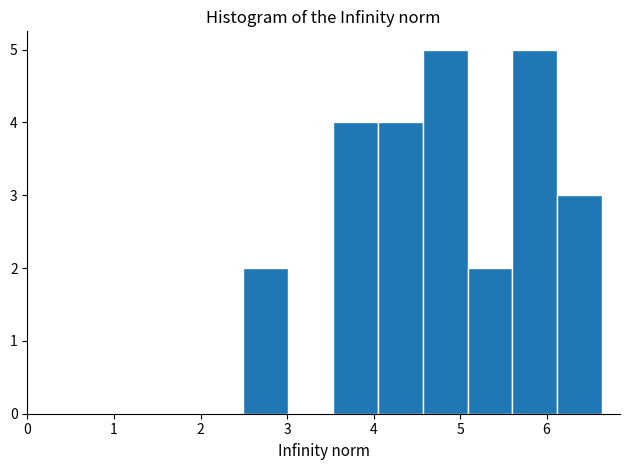

Reading left to right, list every bar in this chart as the range it spans on the x-axis followed by its height. Neither the bar edges nor the heights are printed on the chart, so give them approximately, as read against the axes.

2.5 to 3.0: 2
3.0 to 3.5: 0
3.5 to 4.1: 4
4.1 to 4.6: 4
4.6 to 5.1: 5
5.1 to 5.6: 2
5.6 to 6.1: 5
6.1 to 6.6: 3